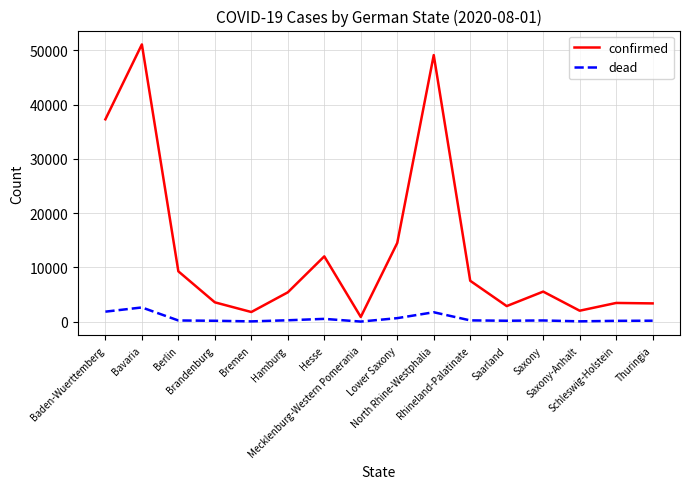

What is the maximum value shown in the chart?

51068